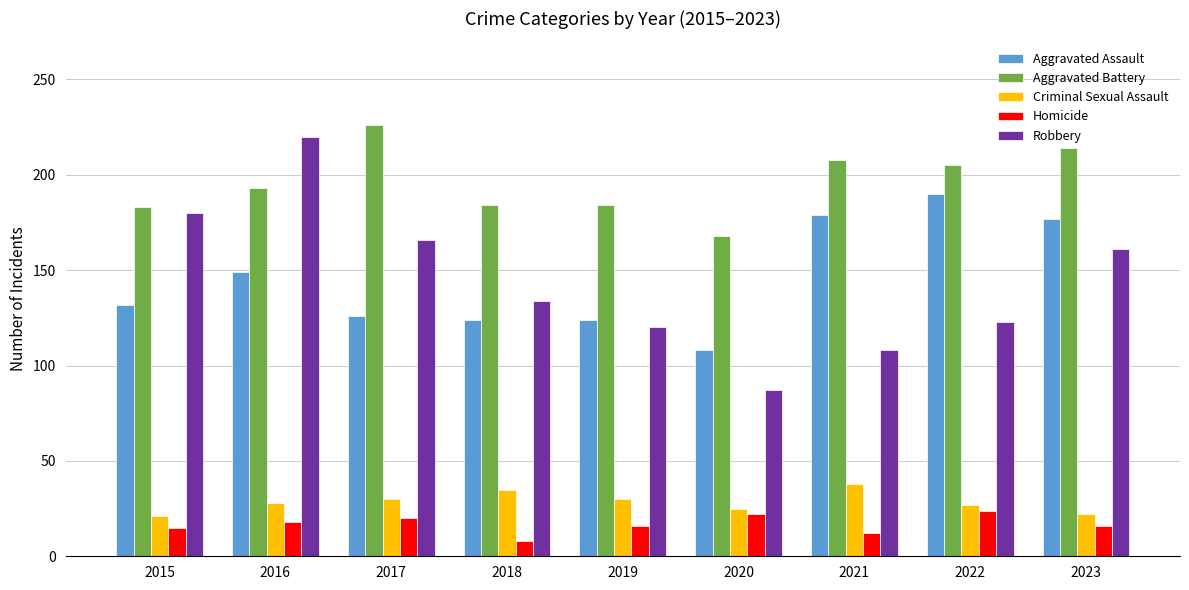

Between 2019 and 2020, which series saw the biggest shift?

Robbery